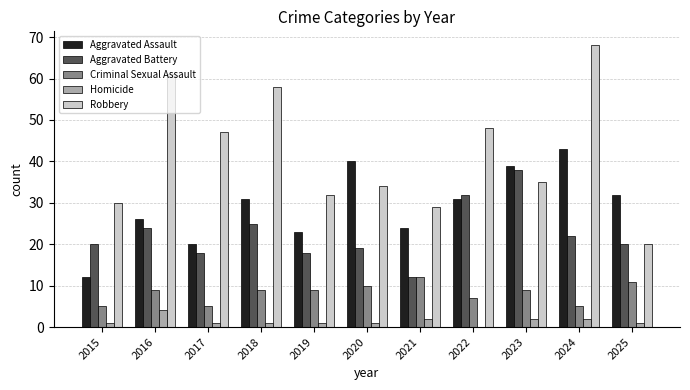

At which label is Aggravated Assault closest to 27?

2016